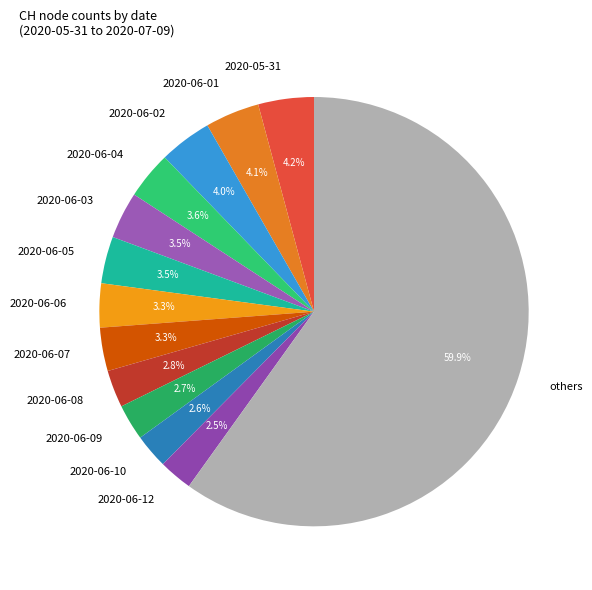

What is the largest slice in the pie chart?

others